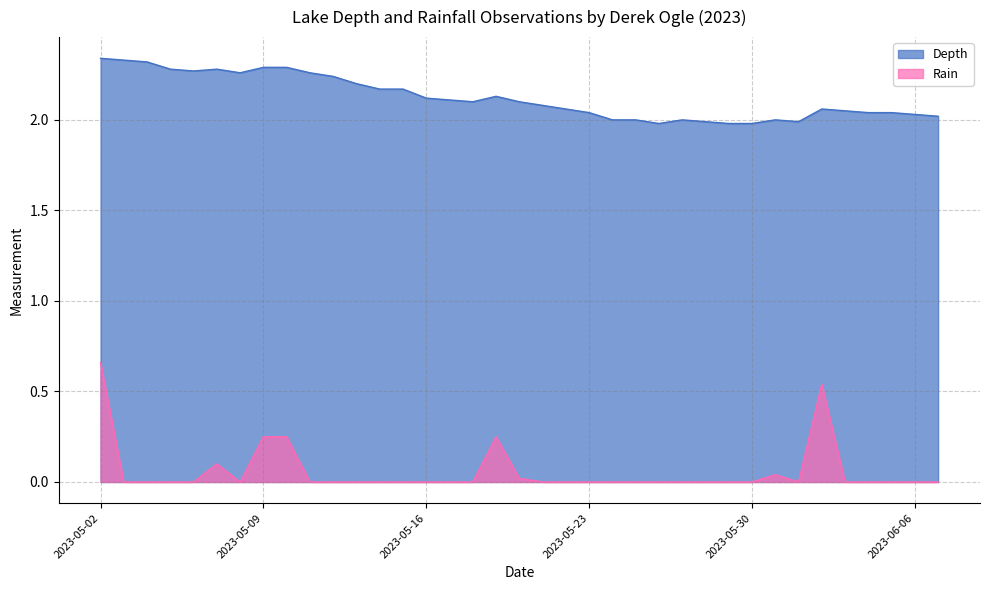

What position from the right is 2023-05-28?

11